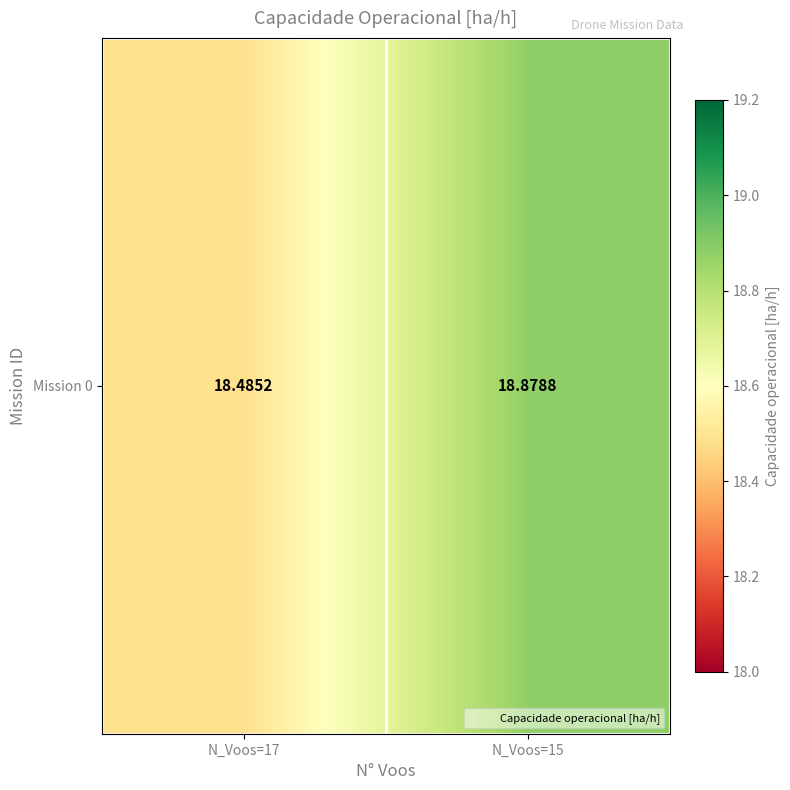

Approximately how many times larger is the value at N_Voos=17 compared to N_Voos=15?

1.0